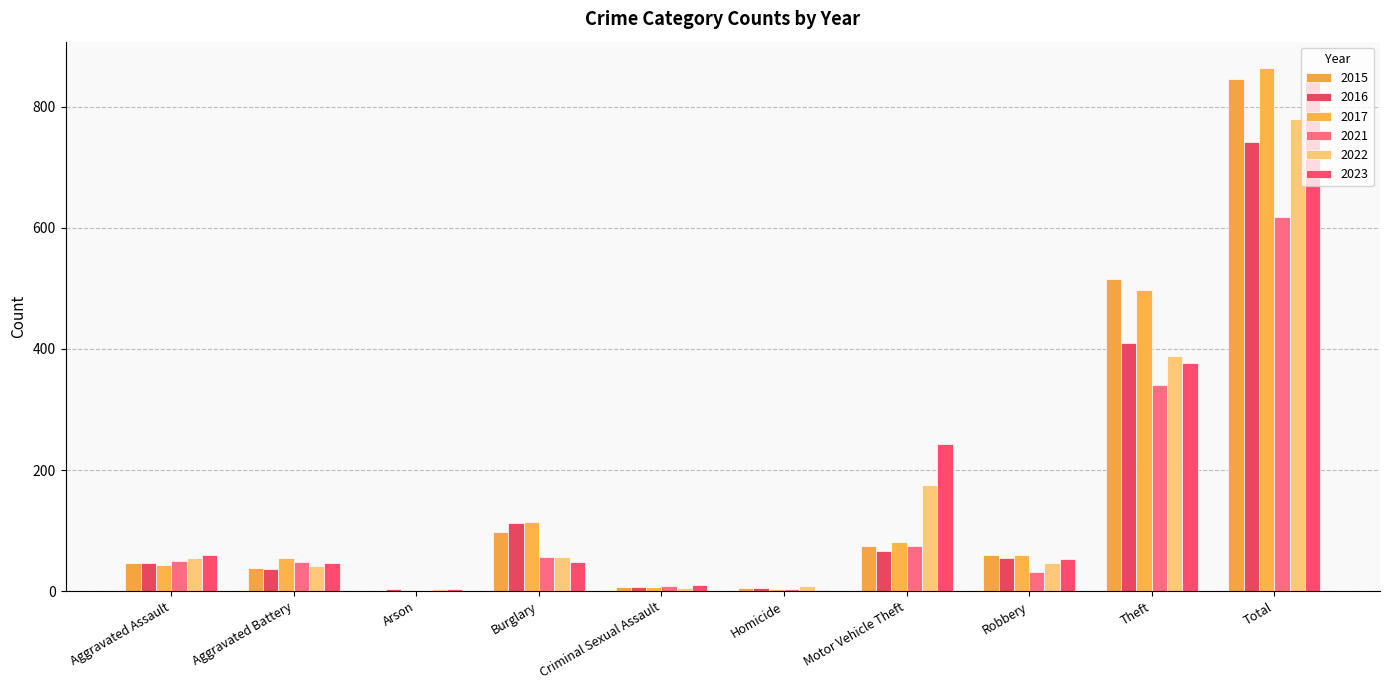

At which label is 2022 closest to 391?

Theft